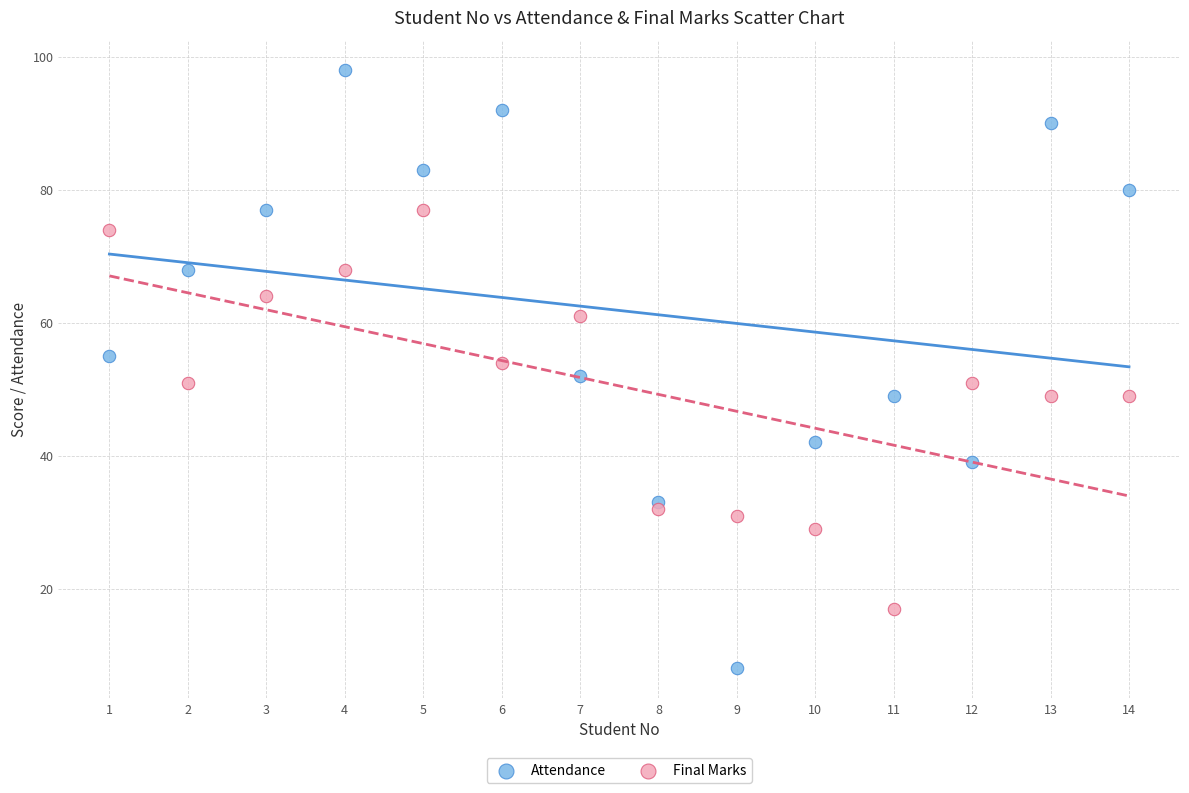

Across all data points, what is the range of X values (max minus min)?

13